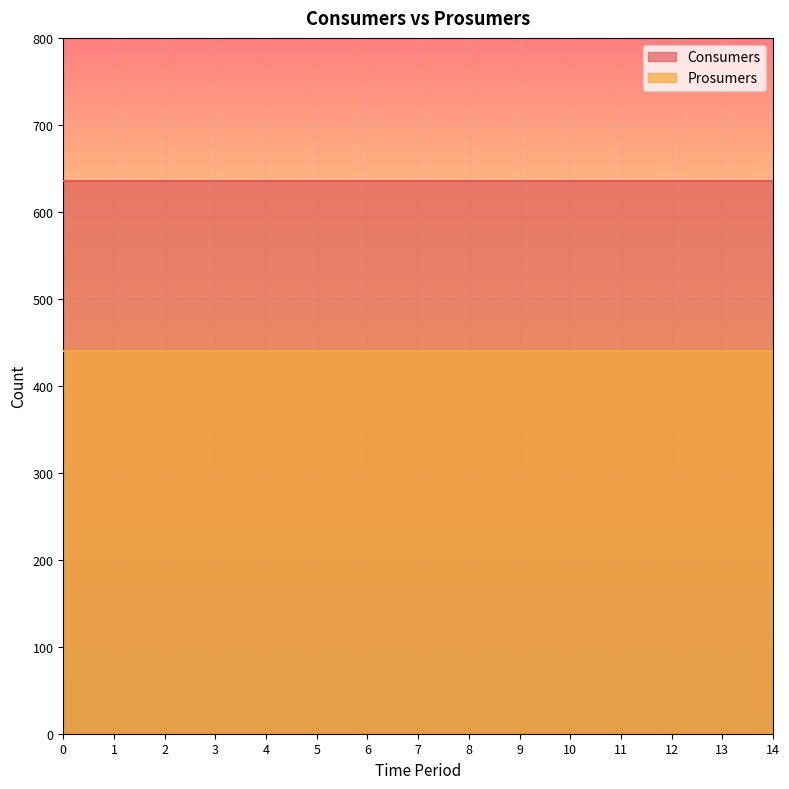

True or false: Consumers has more than 0 points higher than both neighbors.

False